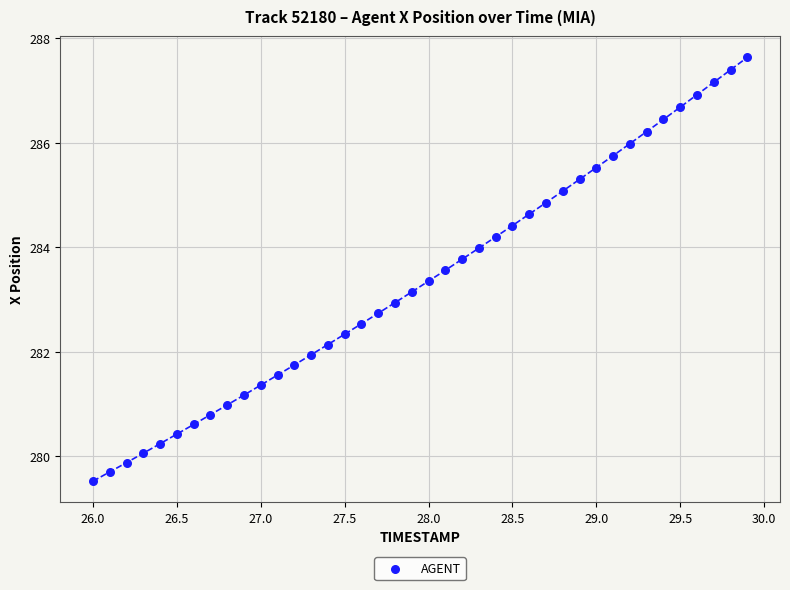

What is the range of Y values (max minus min)?

8.1